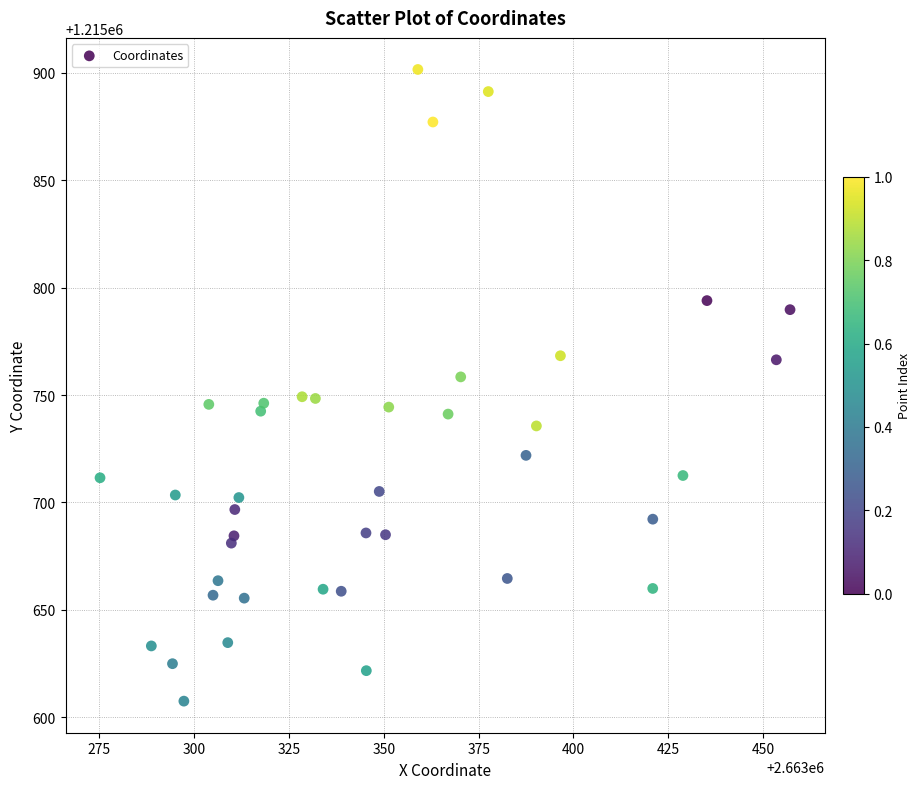

What is the range of Y values (max minus min)?

294.1